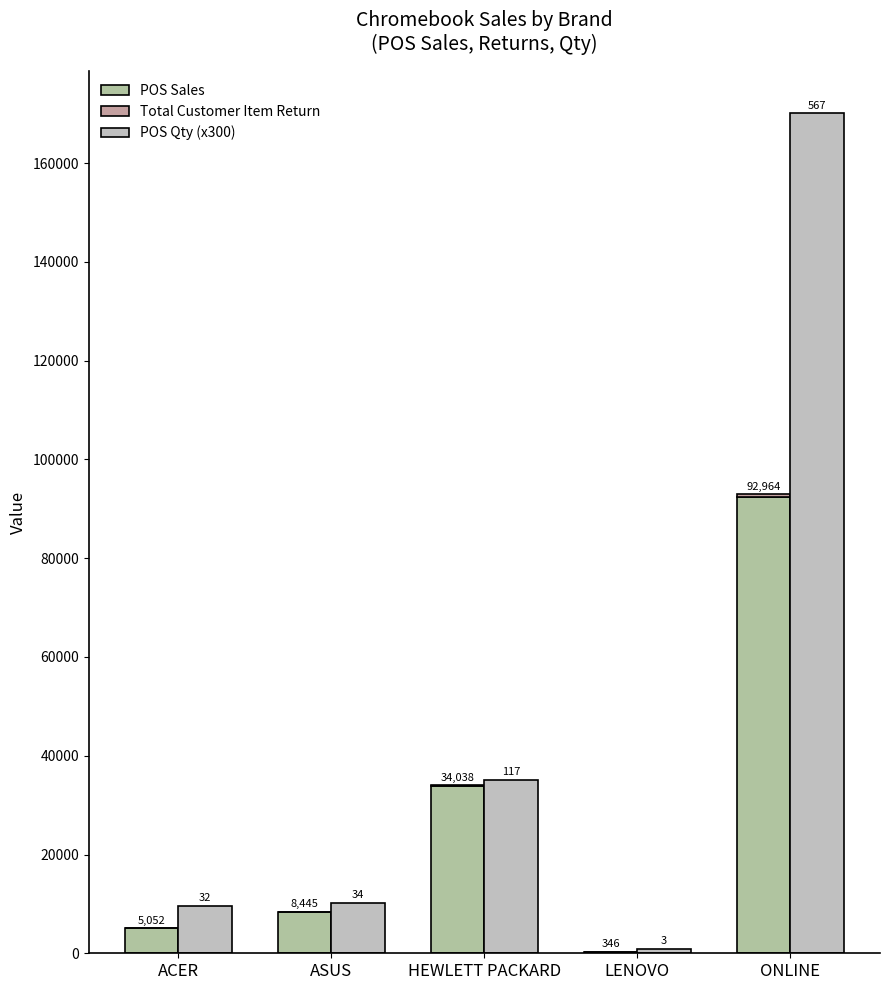

Which has a higher value, ONLINE or ASUS?

ONLINE